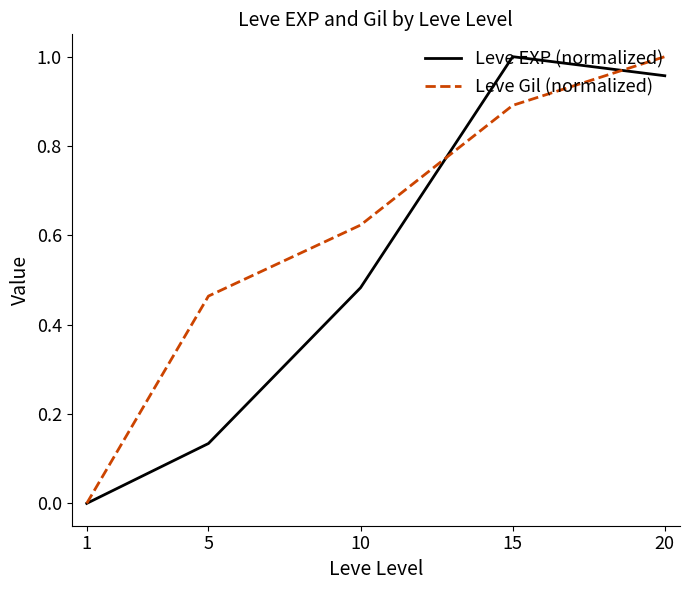

What are all the series names shown in the legend?

Leve EXP (normalized), Leve Gil (normalized)